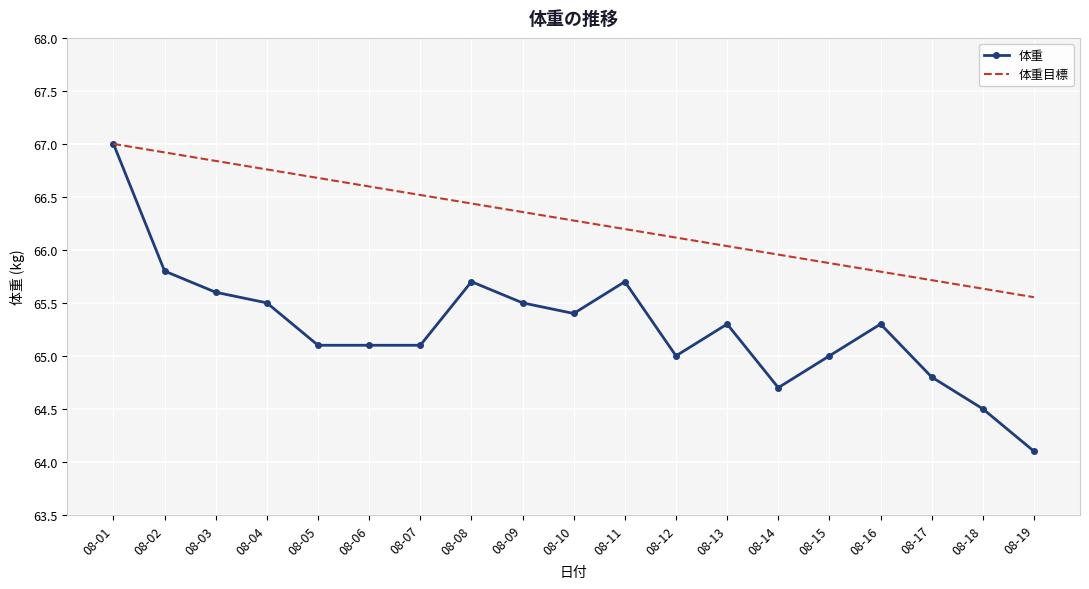

Is the value of 体重目標 at 08-03 greater than the value of 体重 at 08-08?

Yes